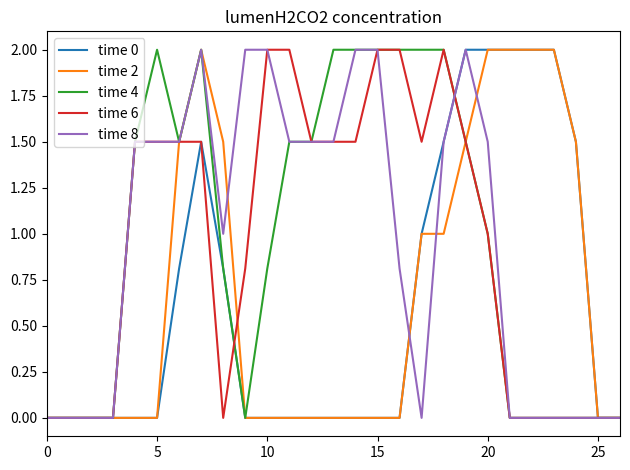

What are all the series names shown in the legend?

time 0, time 2, time 4, time 6, time 8